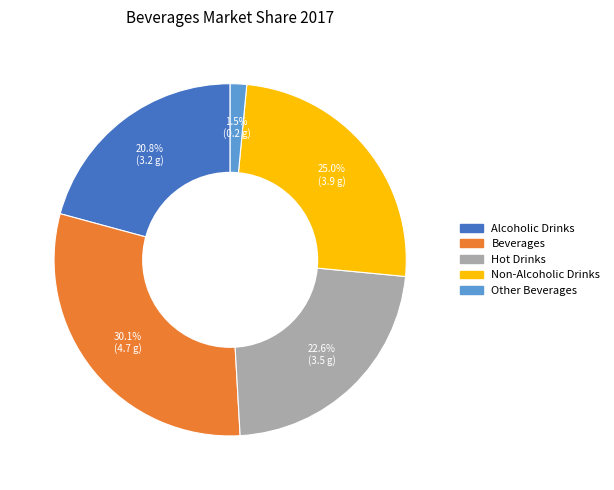

What is the smallest slice in the pie chart?

Other Beverages